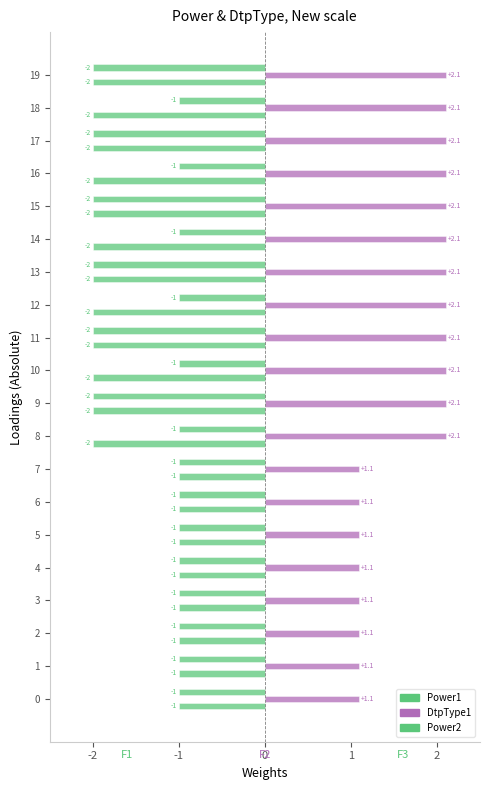

What is the greatest value displayed?

2.1